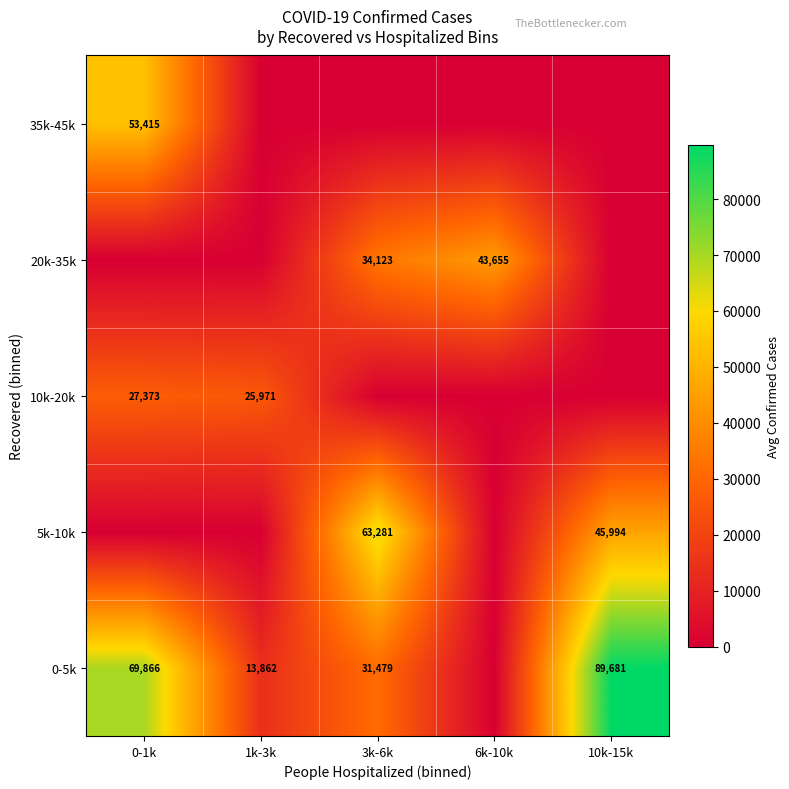

The 0-5k series shows 31479 at 3k-6k. True or false?

True